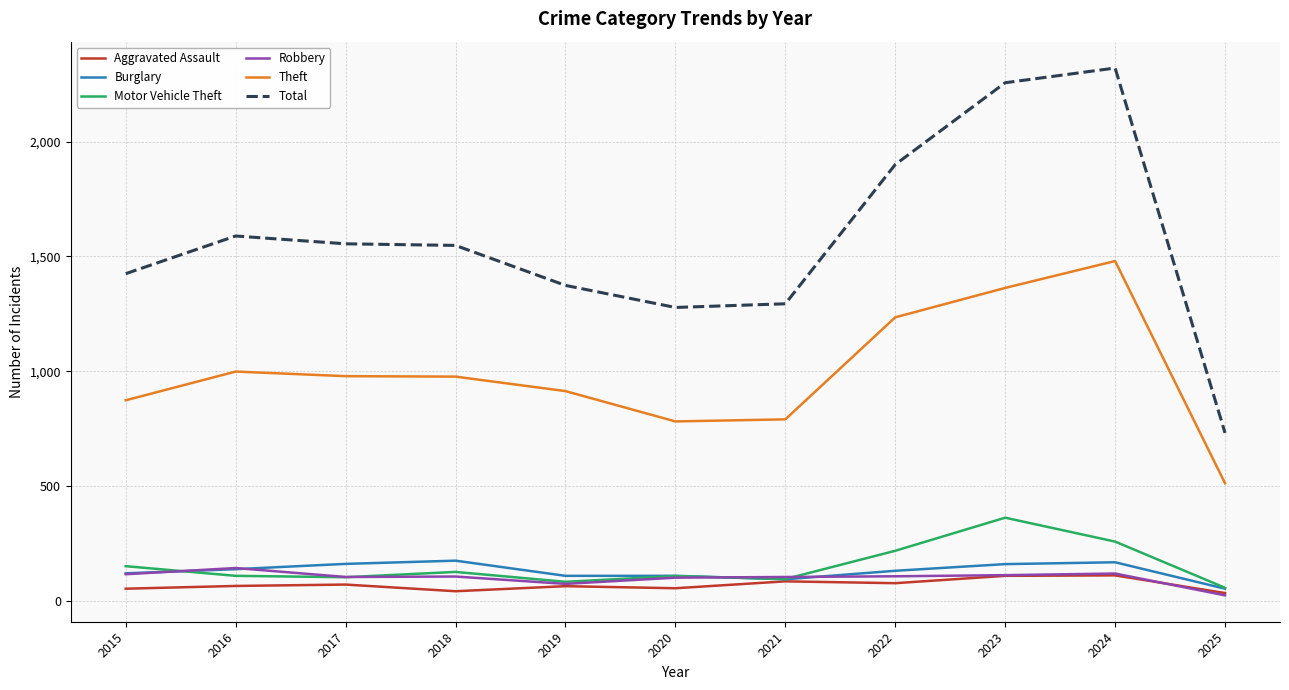

How many lines are shown in the chart?

6